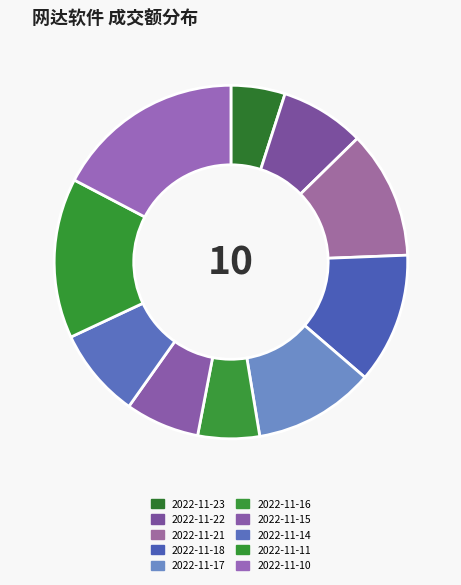

How many slices are in this pie chart?

10